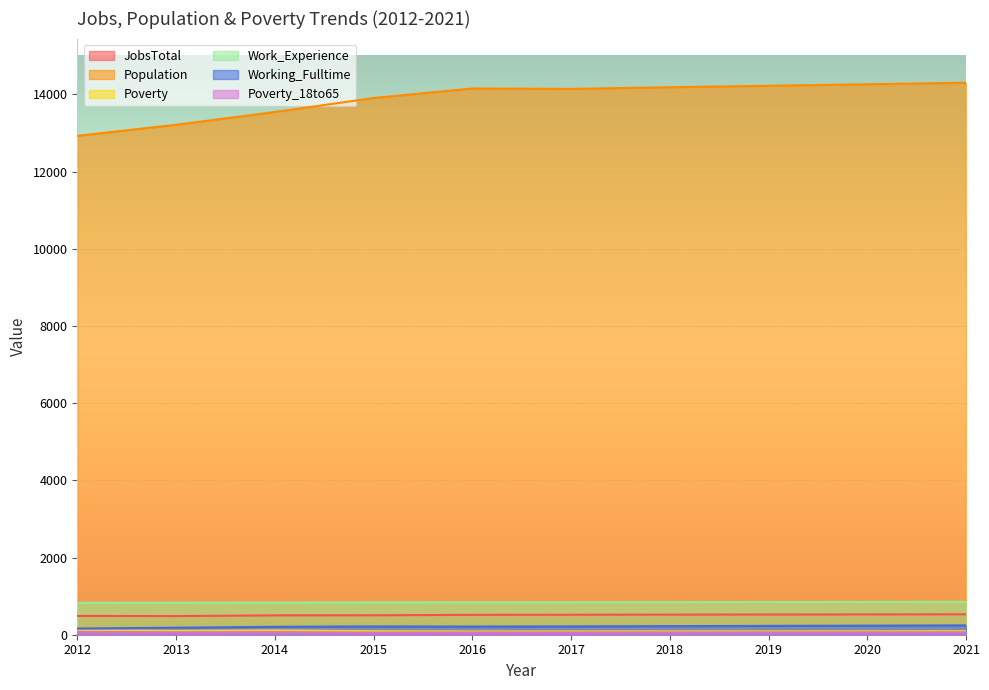

Reading left to right, list all the values displayed in this chart.

JobsTotal: 2012=487	2013=483	2014=501	2015=503	2016=515	2017=518	2018=521	2019=523	2020=526	2021=529
Population: 2012=12925	2013=13212	2014=13542	2015=13905	2016=14151	2017=14141	2018=14184	2019=14222	2020=14261	2021=14301
Poverty: 2012=114	2013=101	2014=112	2015=91	2016=84	2017=85	2018=86	2019=87	2020=88	2021=90
Work_Experience: 2012=825	2013=830	2014=833	2015=839	2016=842	2017=843	2018=845	2019=847	2020=849	2021=851
Working_Fulltime: 2012=160	2013=182	2014=205	2015=215	2016=211	2017=216	2018=222	2019=229	2020=235	2021=242
Poverty_18to65: 2012=74	2013=62	2014=65	2015=56	2016=58	2017=59	2018=60	2019=61	2020=62	2021=63